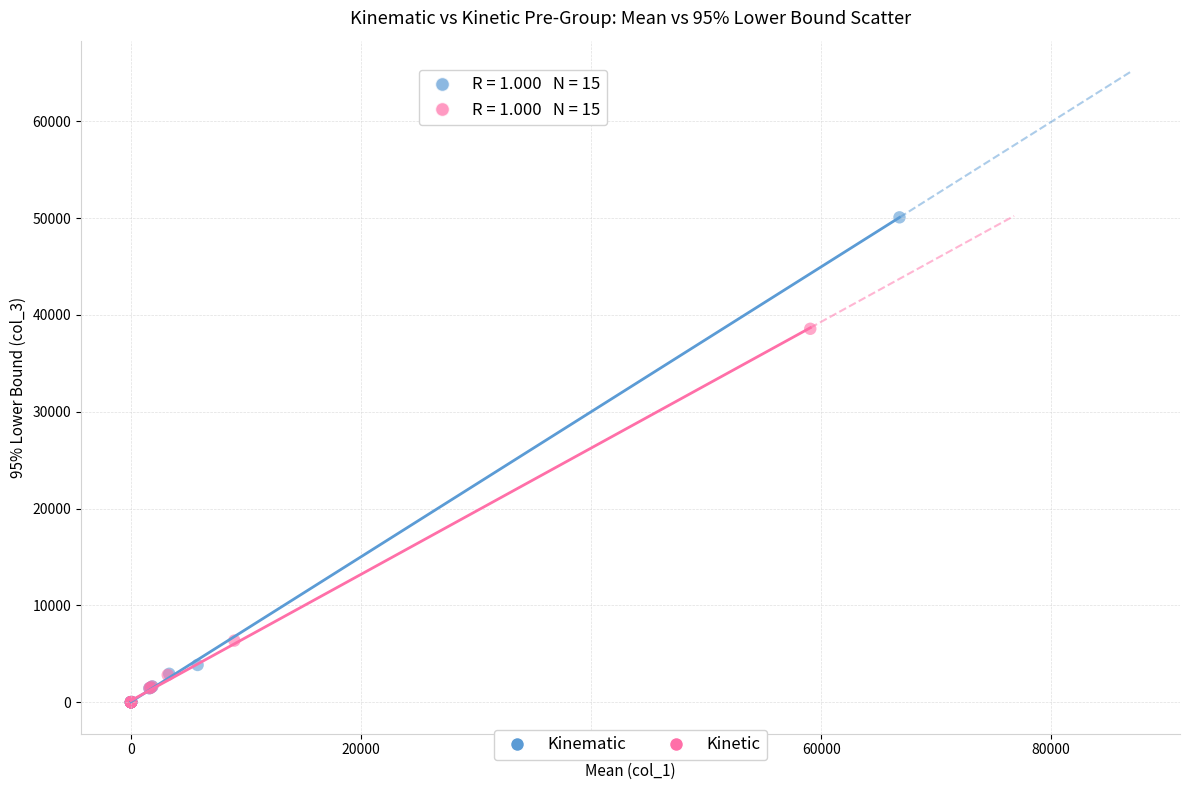

Which series has the largest Y range (max minus min)?

Kinematic